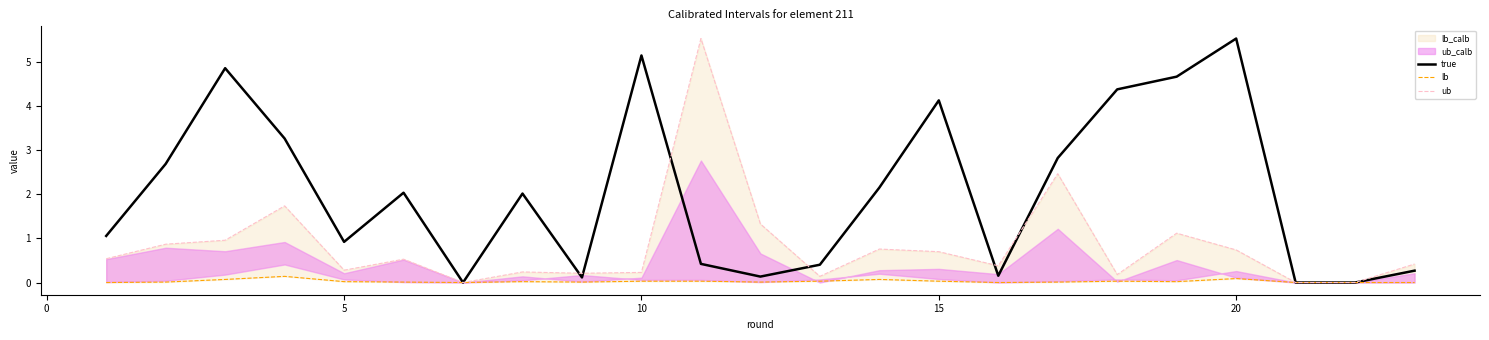

At which category does true reach its first local valley?

5